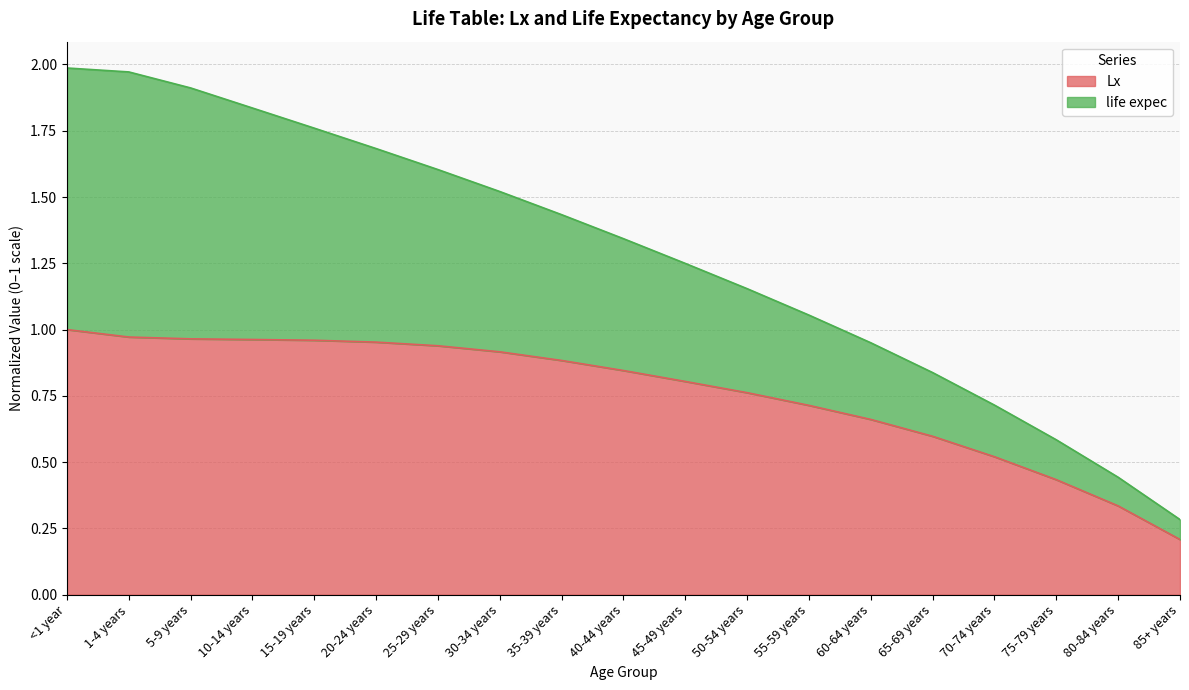

What is the total value across all series at 30-34 years?

1.5